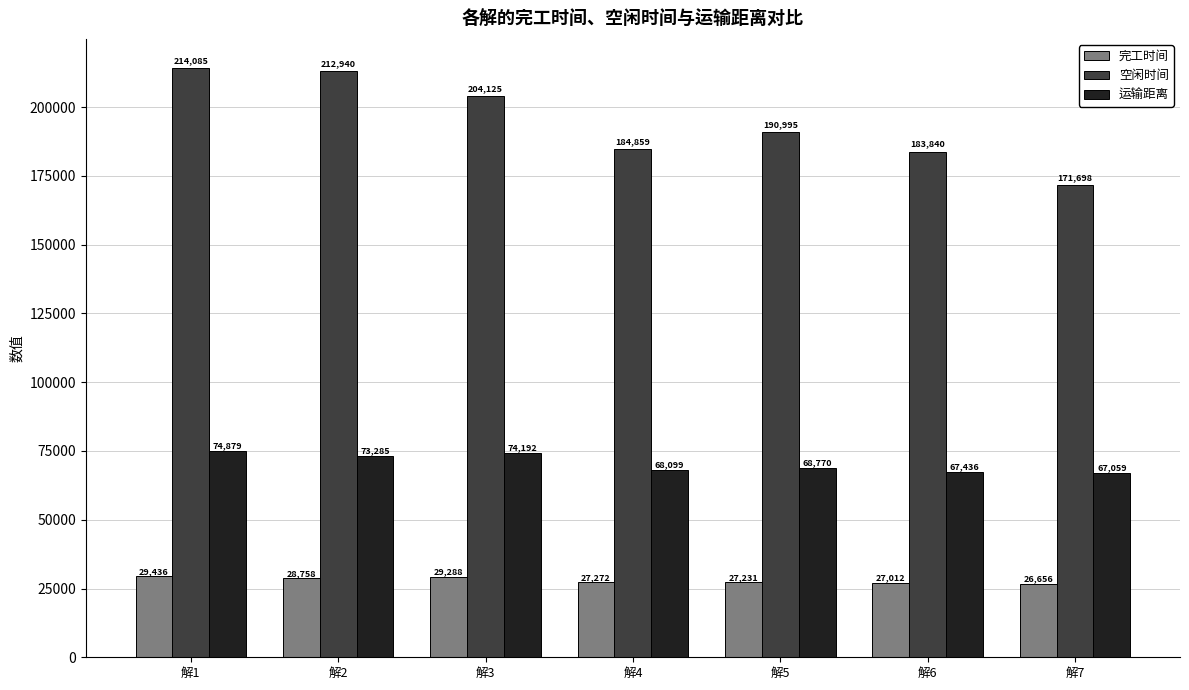

Which series has the largest range (max minus min)?

空闲时间